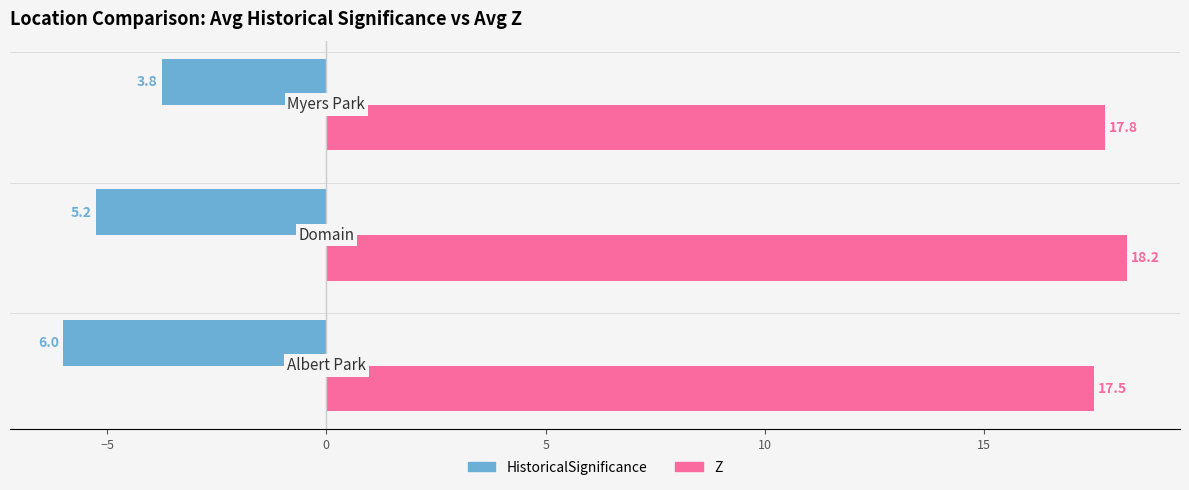

Count the HistoricalSignificance values in the range -6 to -3.

3